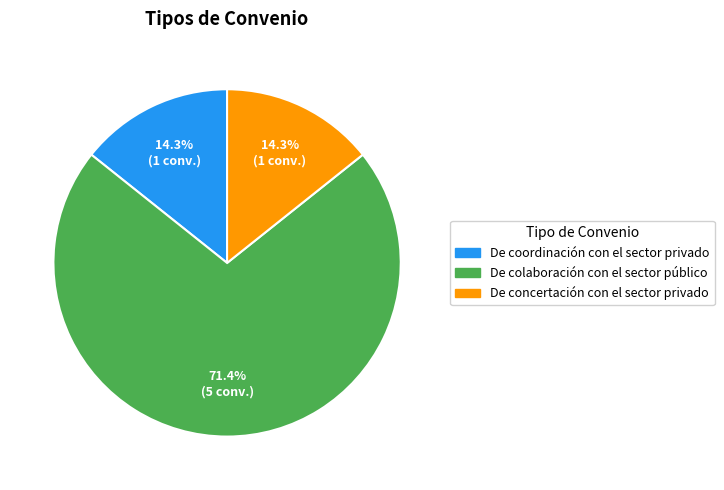

Which has a higher value, De concertación con el sector privado or De colaboración con el sector público?

De colaboración con el sector público